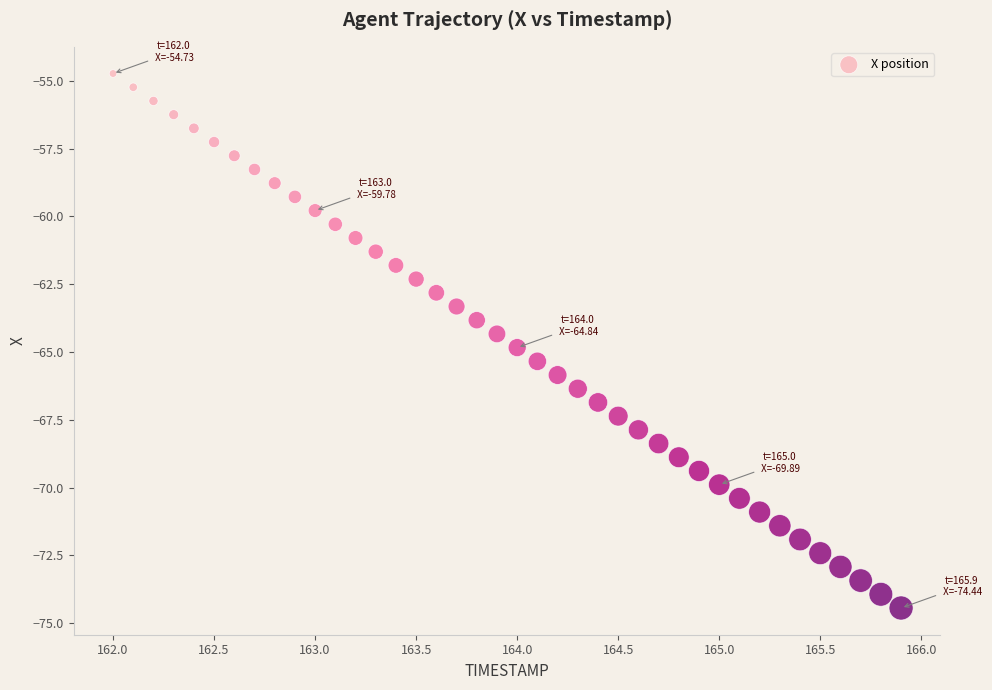

What is the range of X values (max minus min)?

3.9